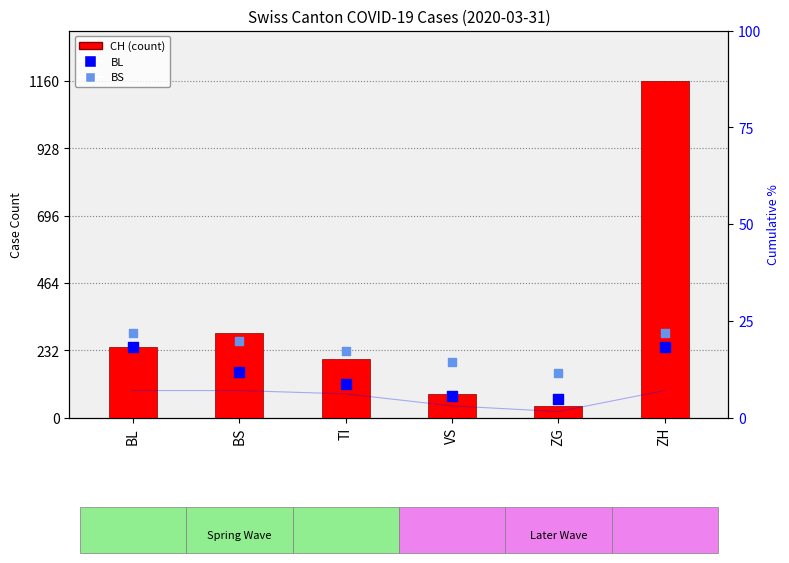

Is the value of BS at ZH greater than the value of BL at BL?

Yes